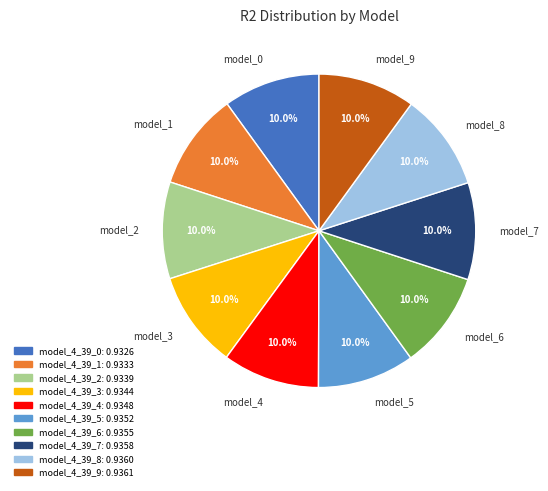

Does model_3 represent more than half of the total?

No